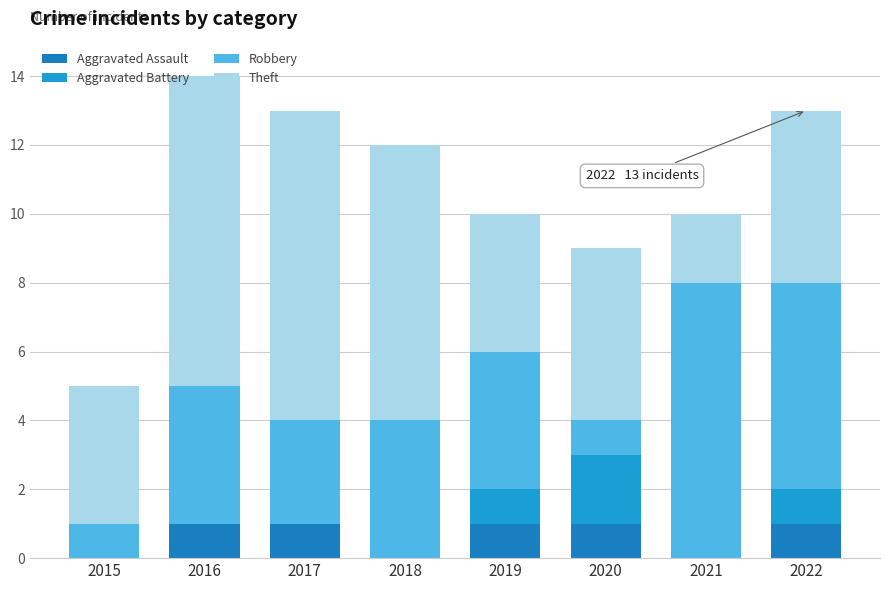

At how many categories does at least one series exceed 5?

5